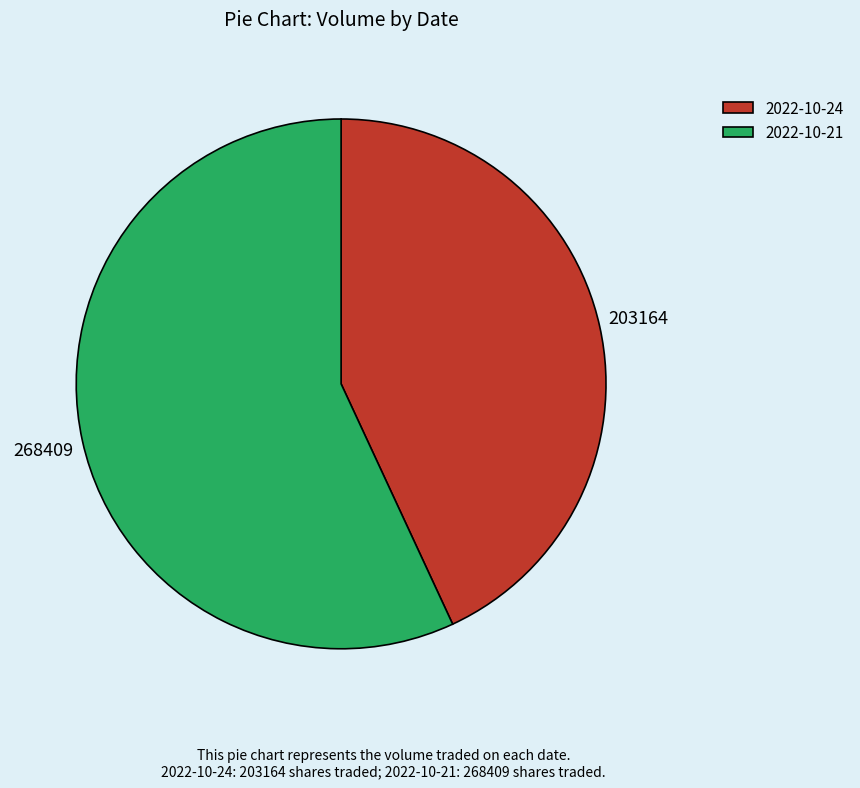

Combined, do 2022-10-21 and 2022-10-24 account for over 50%?

Yes